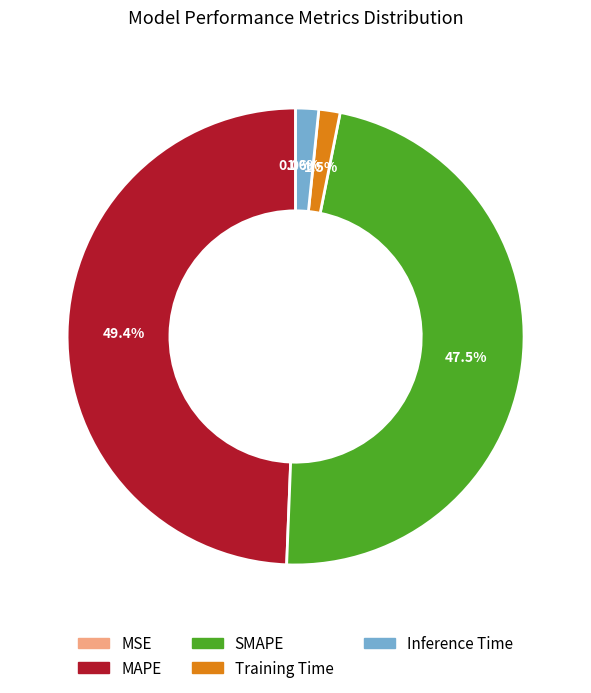

What is the largest slice in the pie chart?

MAPE